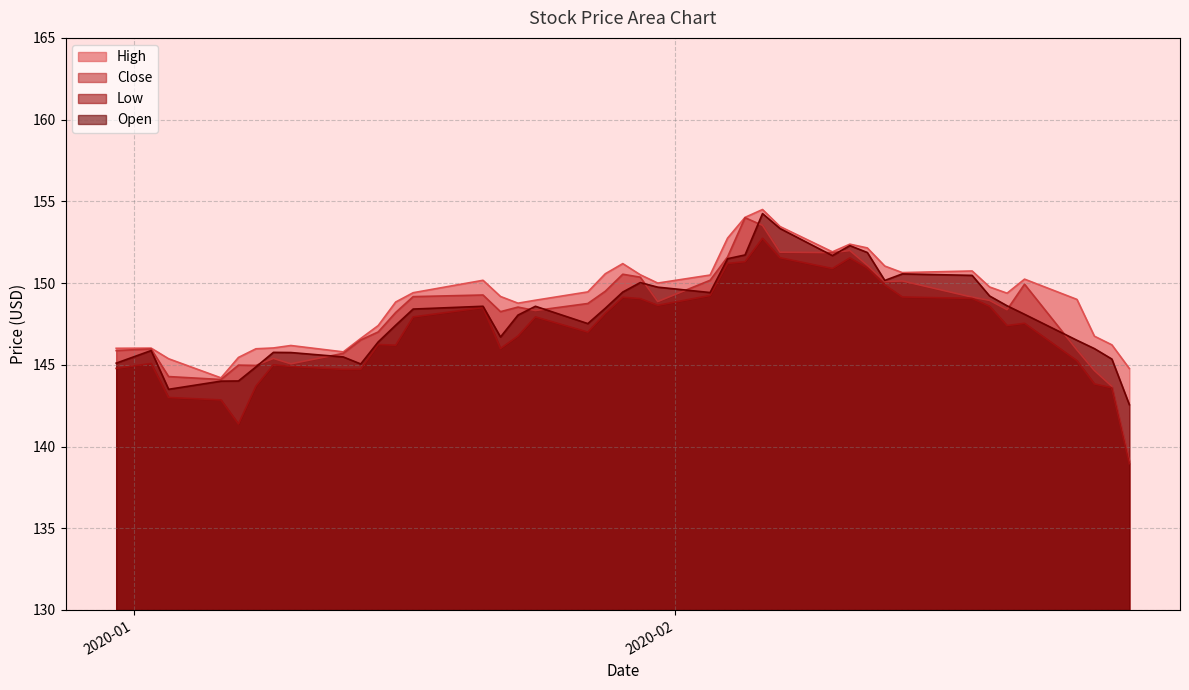

What is the highest value of the High series?

154.5